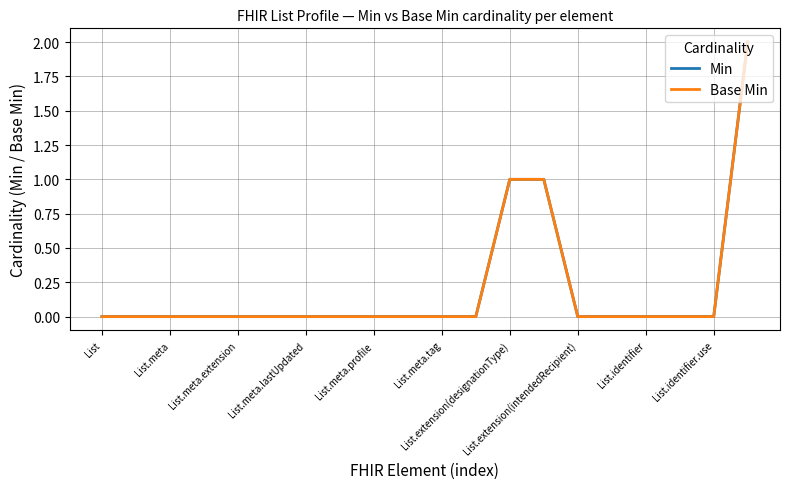

True or false: Min and Base Min intersect in this chart.

False